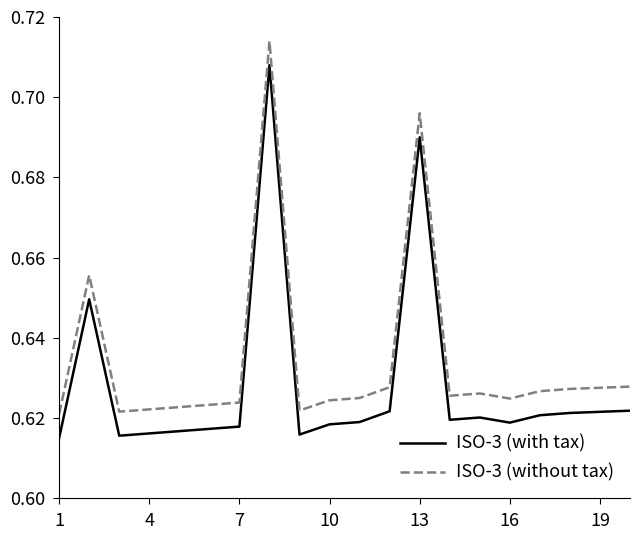

True or false: ISO-3 (without tax) and ISO-3 (with tax) intersect in this chart.

False